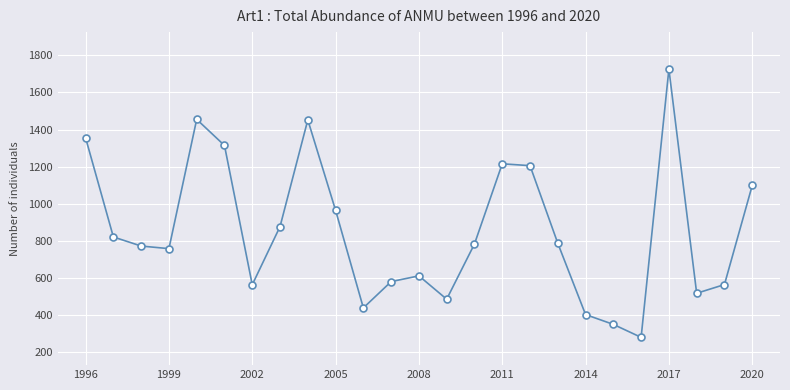

How many data points are less than 782?

12